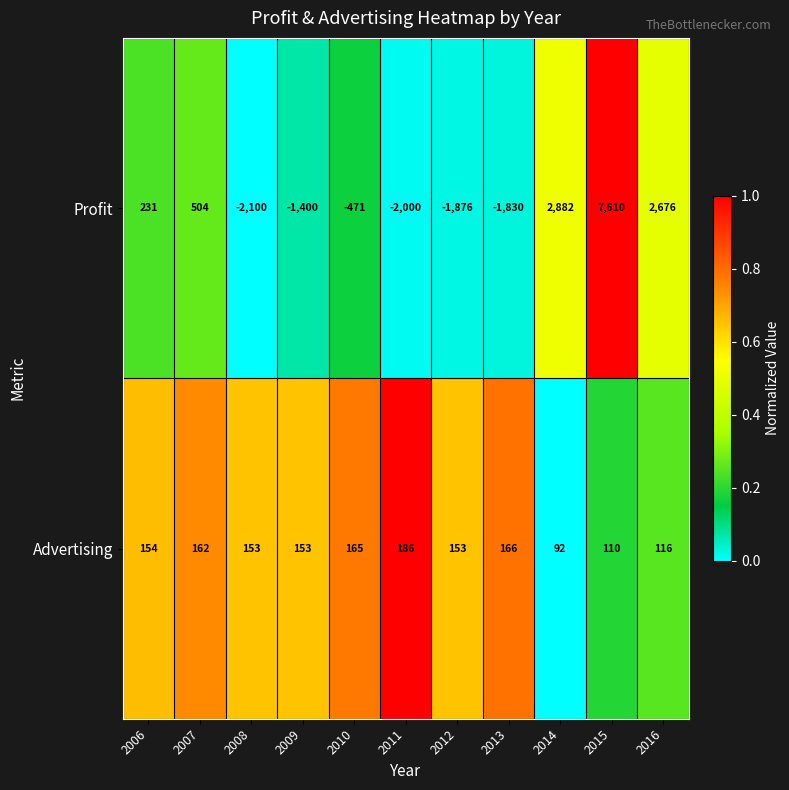

Count the number of data series in this chart.

2